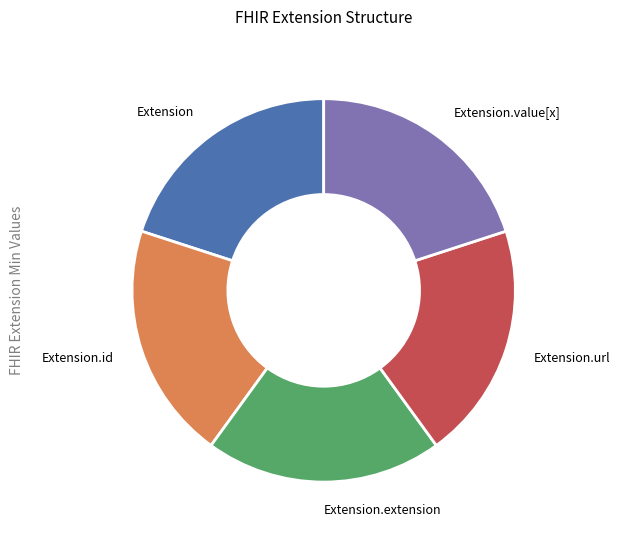

Do Extension.extension and Extension together represent more than half of the pie?

No